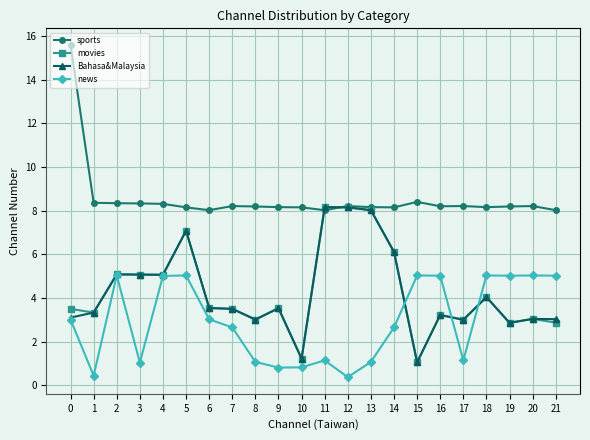

Between 1 and 2, which series saw the biggest shift?

news